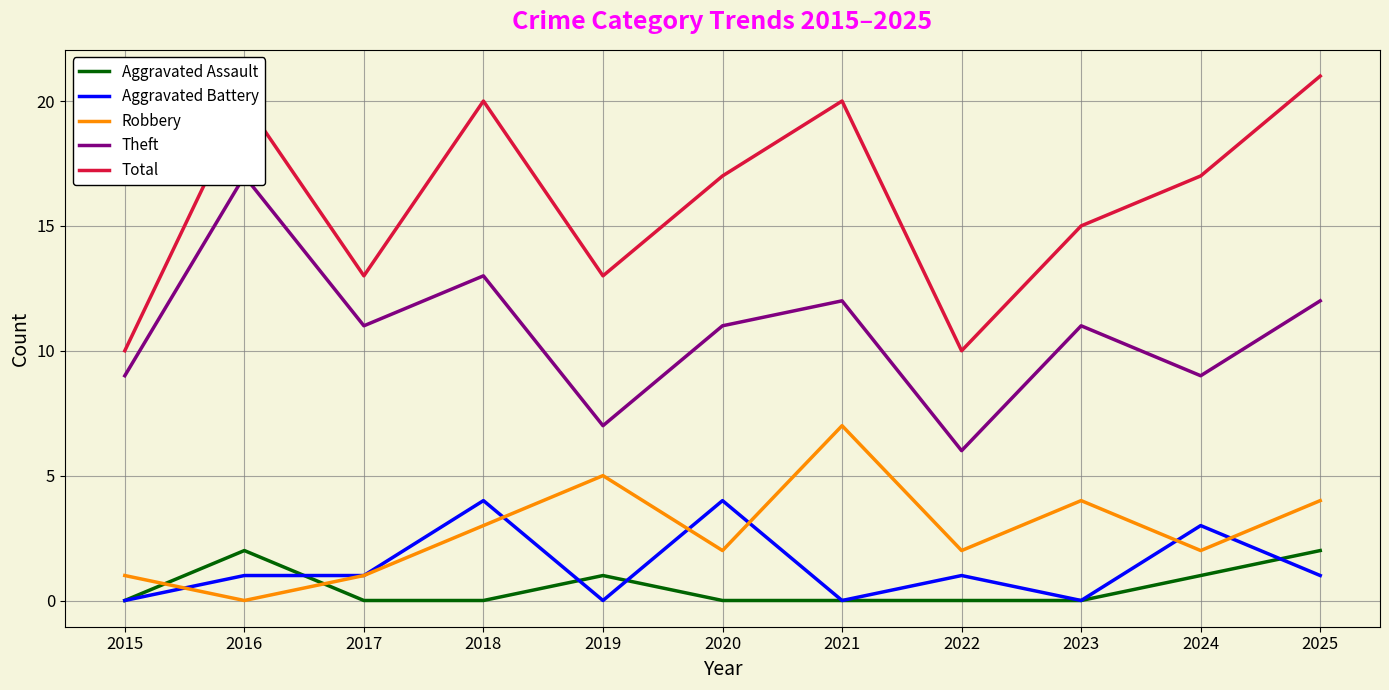

What are all the series names shown in the legend?

Aggravated Assault, Aggravated Battery, Robbery, Theft, Total